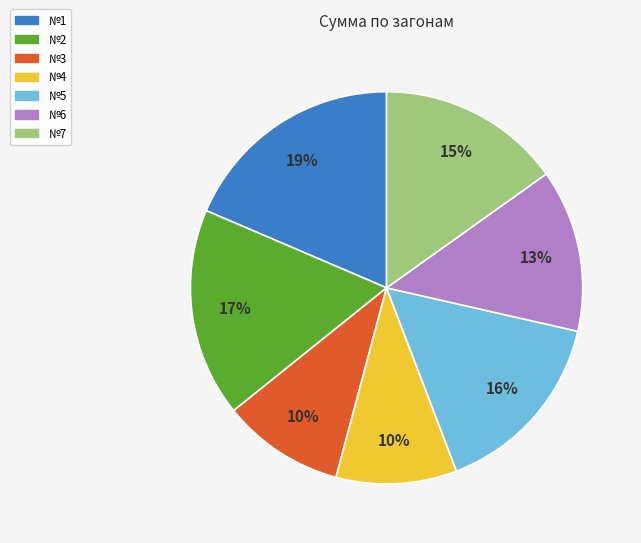

True or false: №7 accounts for 15% of the total.

True